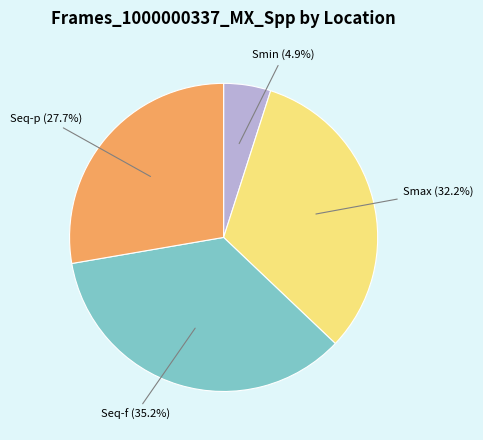

To the nearest percent, what is the difference between the largest and smallest slice percentages?

30%